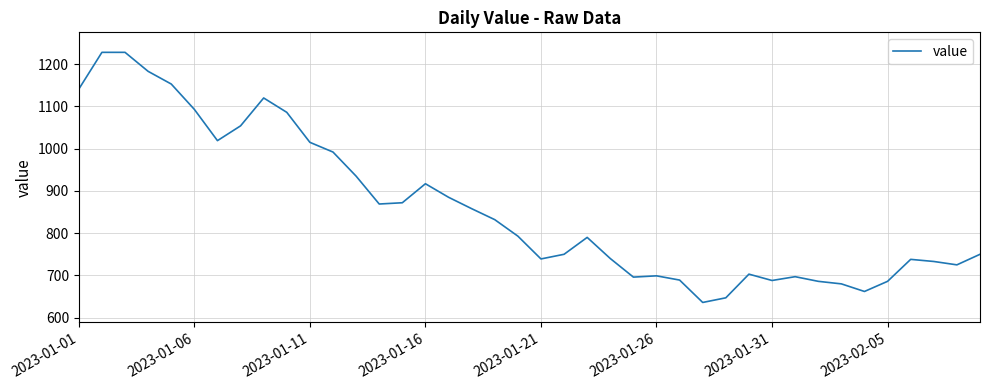

What is the minimum value shown in the chart?

636